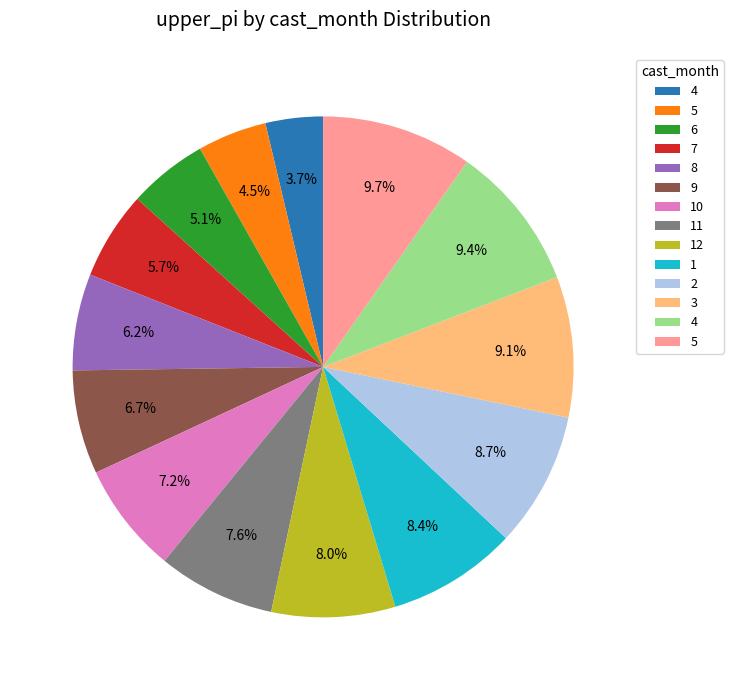

Is there a majority slice in this chart?

No